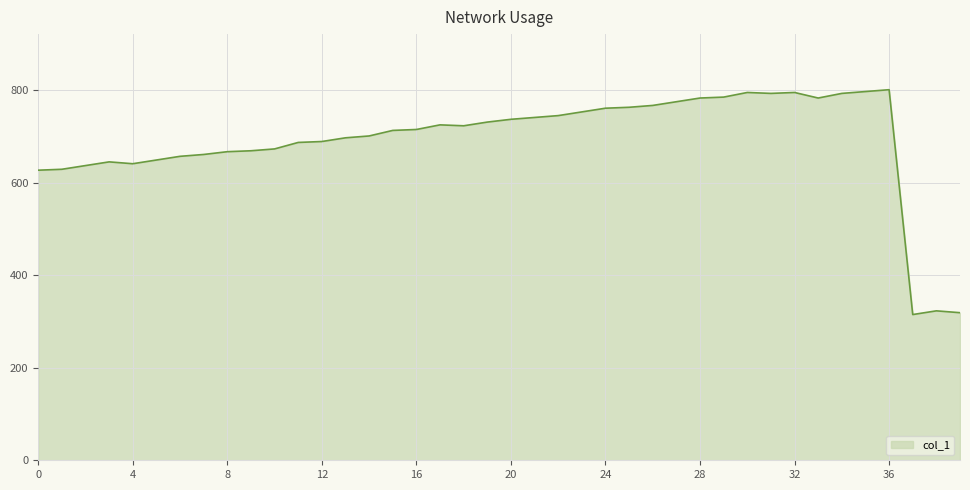

What is the difference between the second highest and minimum values?

482